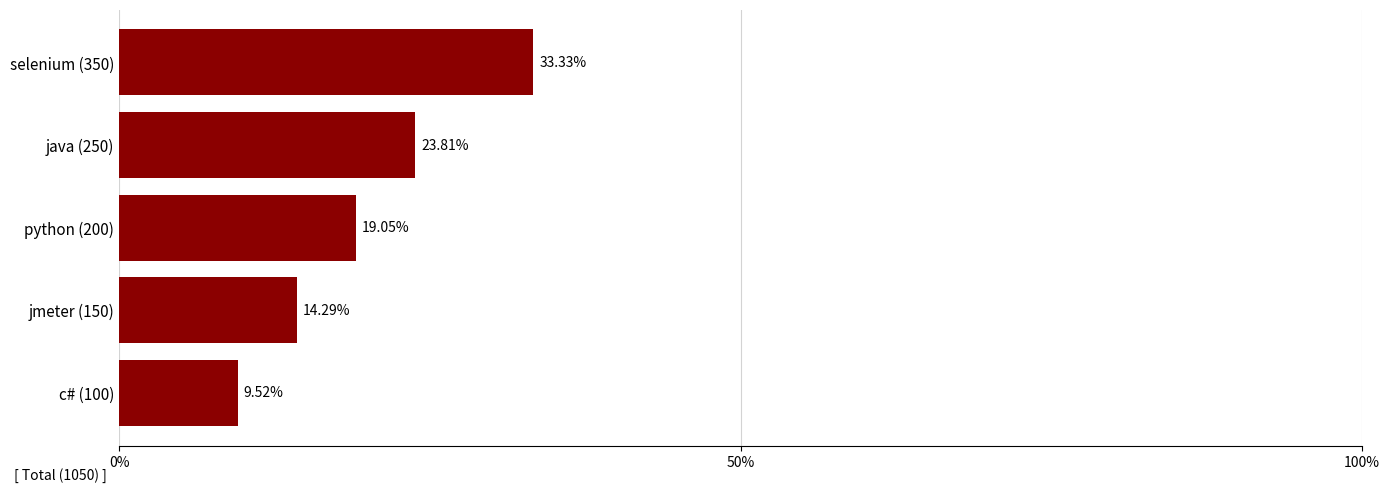

What is the change in value from java (250) to python (200)?

-4.8